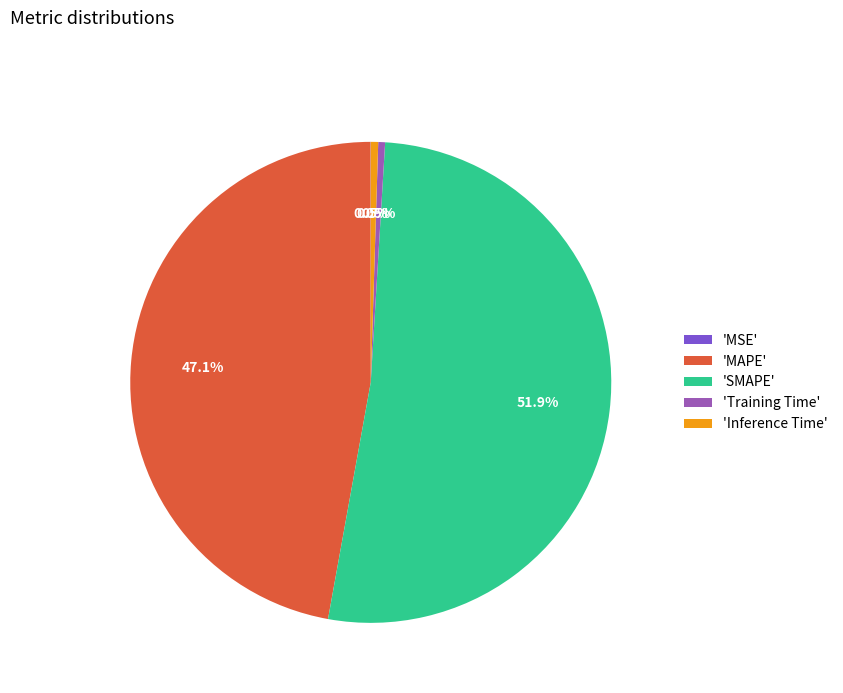

Which slice represents more than half of the pie?

'SMAPE'